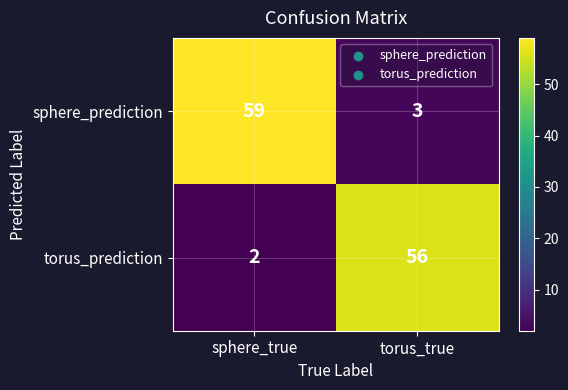

What is the average value of the sphere_prediction series?

31